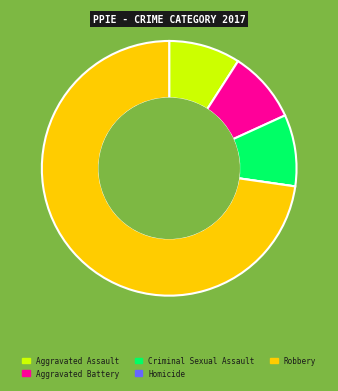

Which category has the biggest portion of the pie?

Robbery